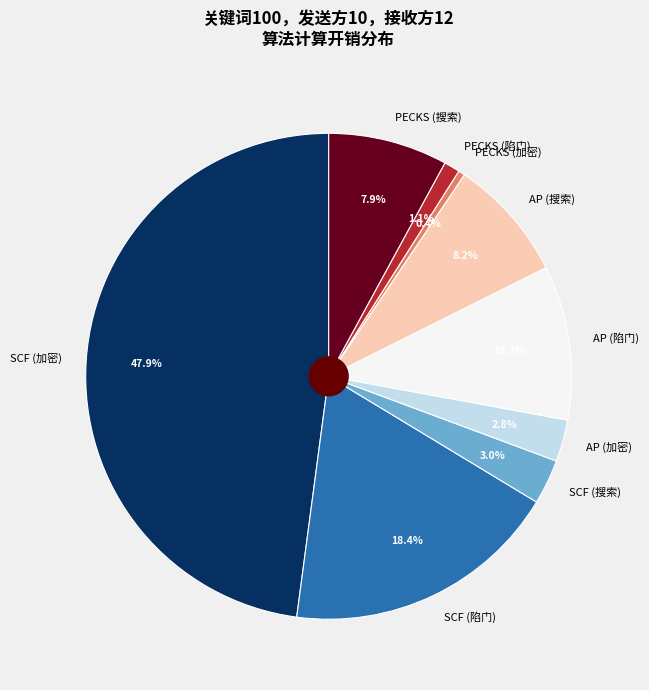

Is there a majority slice in this chart?

No